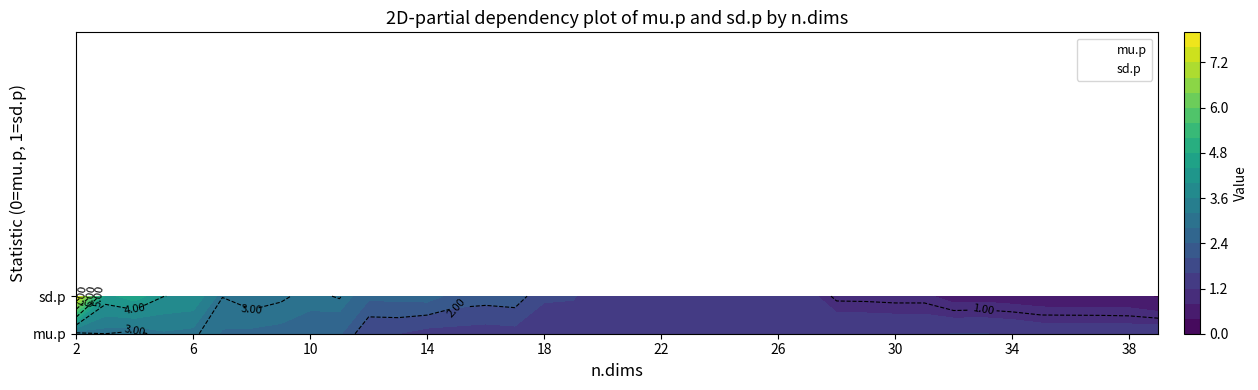

At how many categories does at least one series exceed 7?

1